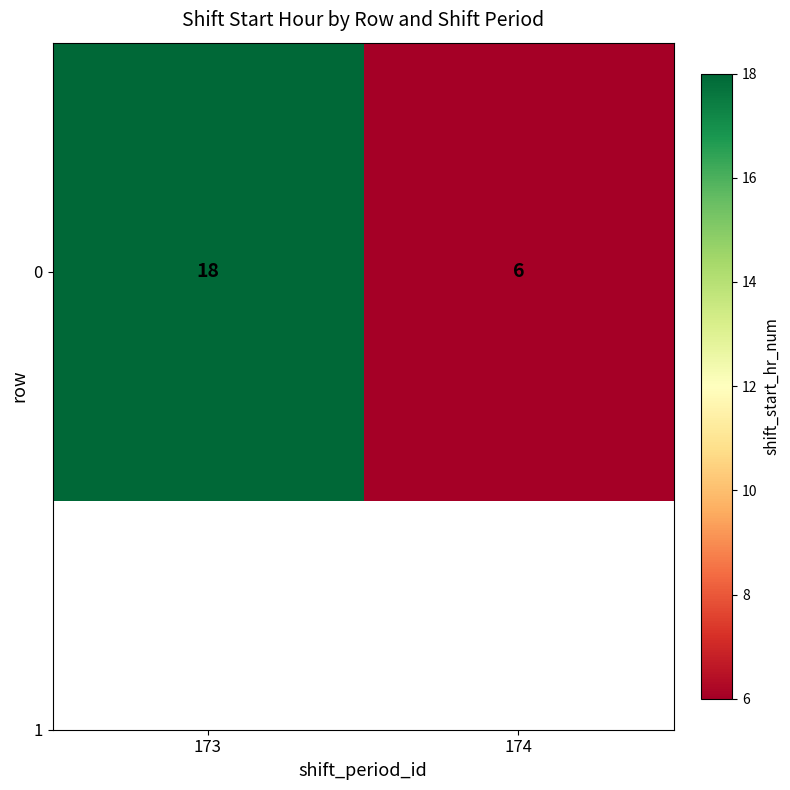

How many values are between 6 and 18?

2